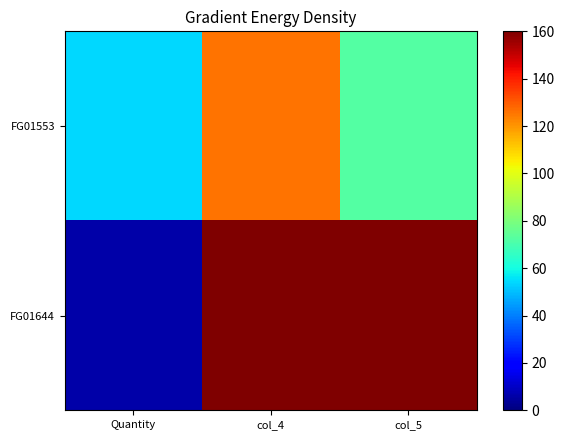

Which series has the widest spread of values?

FG01644